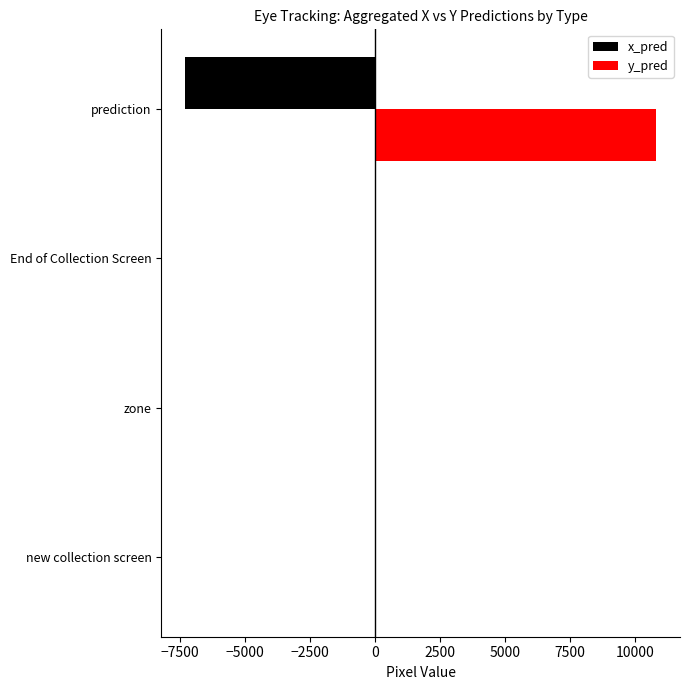

Which category has the highest value across all series?

prediction